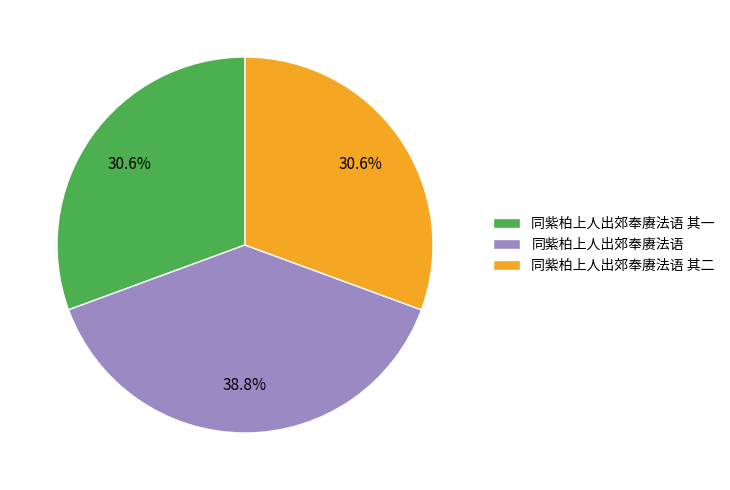

What is the largest slice in the pie chart?

同紫柏上人出郊奉赓法语